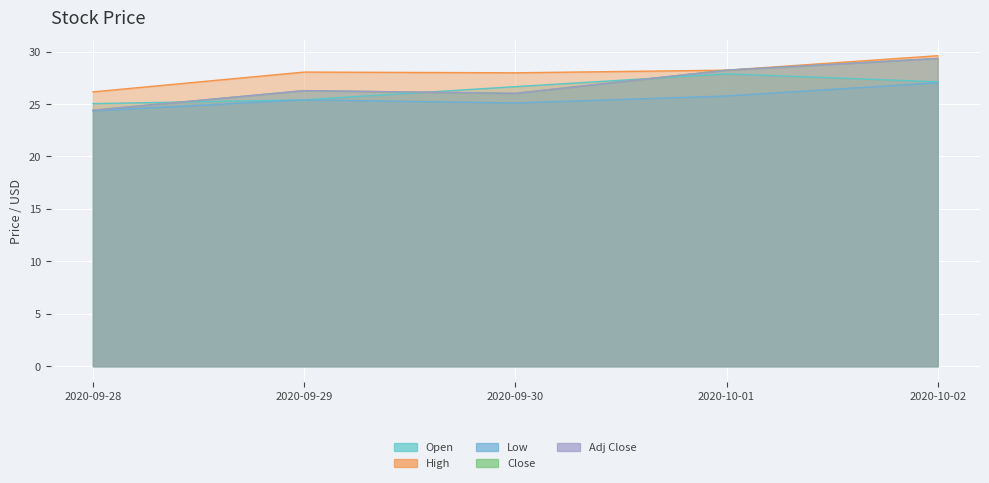

In Close, how many points are lower than both neighbors (excluding endpoints)?

1